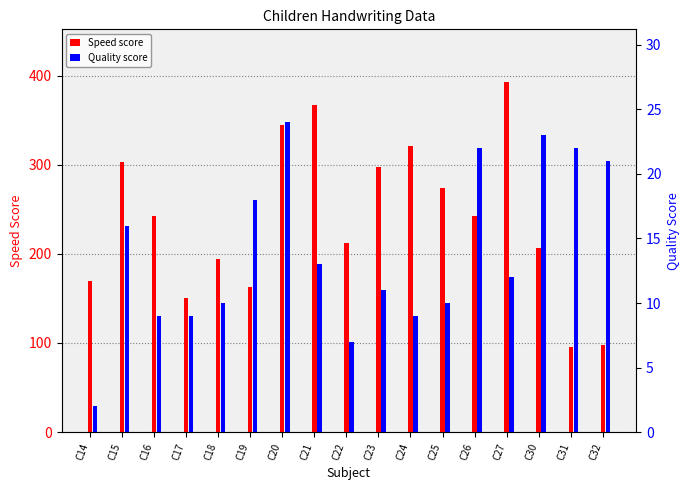

The Speed score series shows 345 at C20. True or false?

True